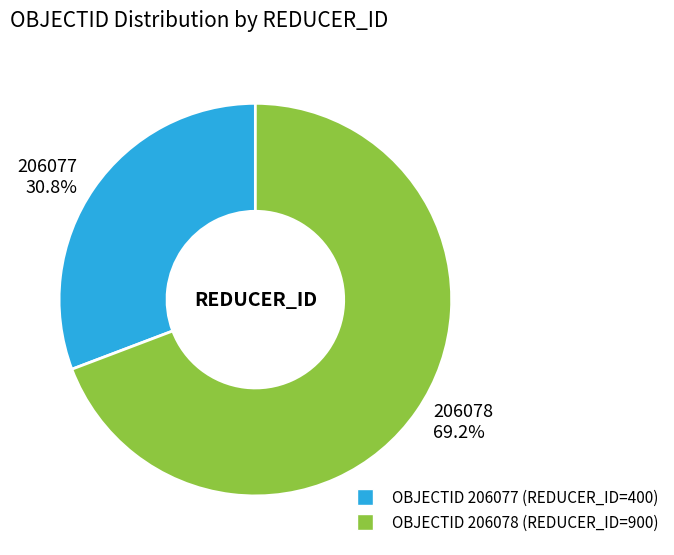

To the nearest percent, what is the average slice percentage?

50%